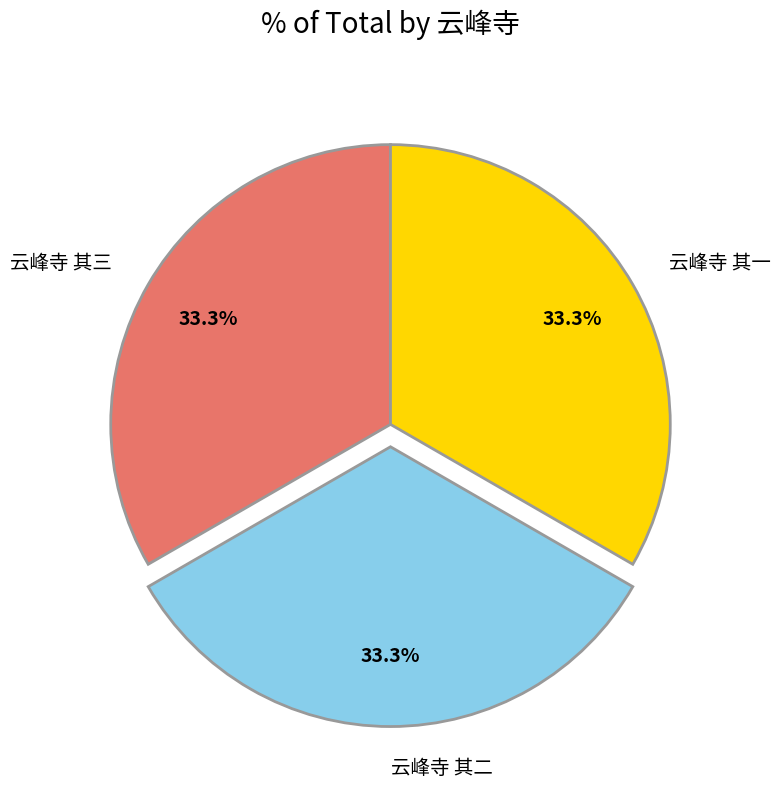

What percentage do 云峰寺 其一 and 云峰寺 其二 together represent?

66.7%